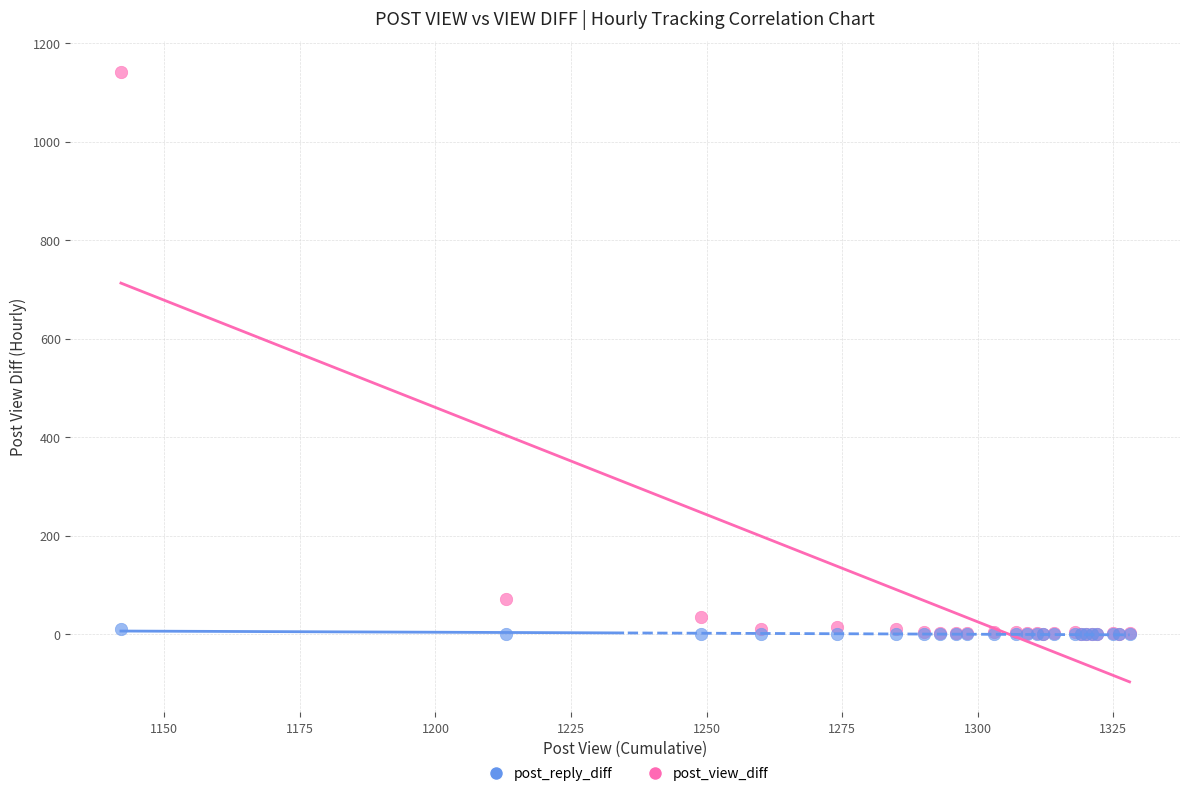

In the post_view_diff series, what Y value is closest to 571?

71